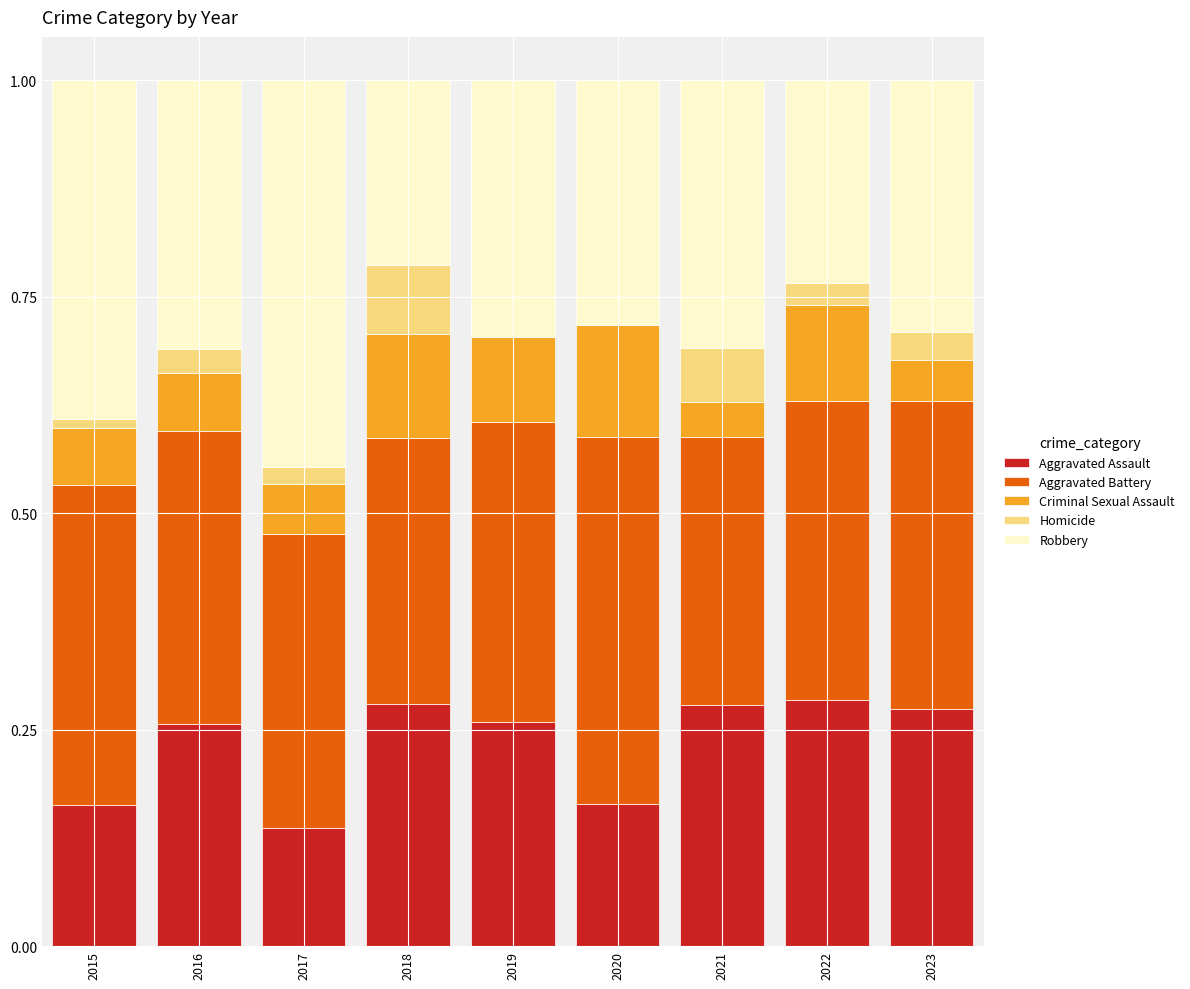

Is it true that Aggravated Assault equals 0.4 at 2022?

False